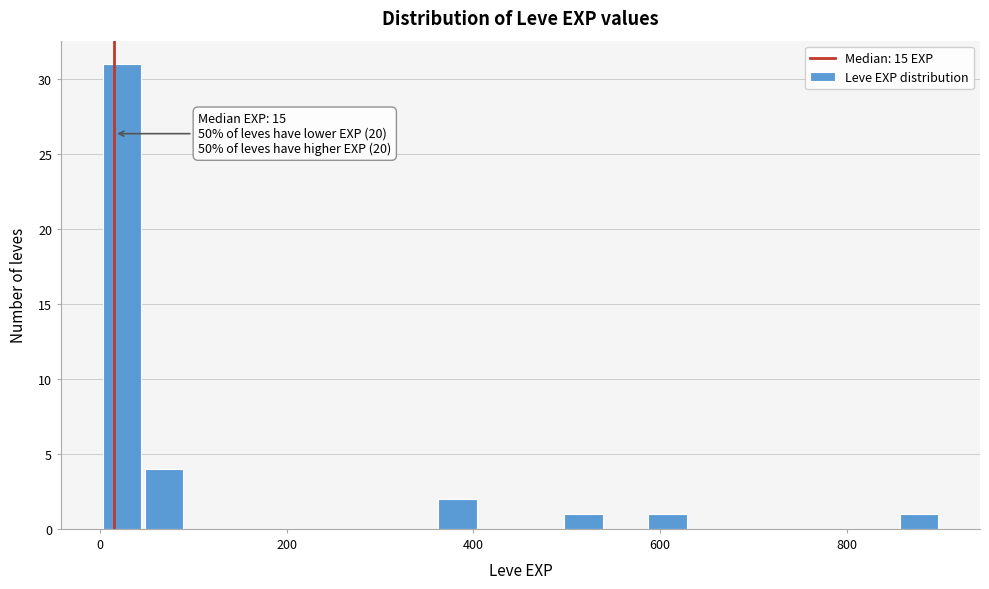

Around what value on the x-axis is the tallest bar? Give the approximate position of its centre, as read against the axis.

20